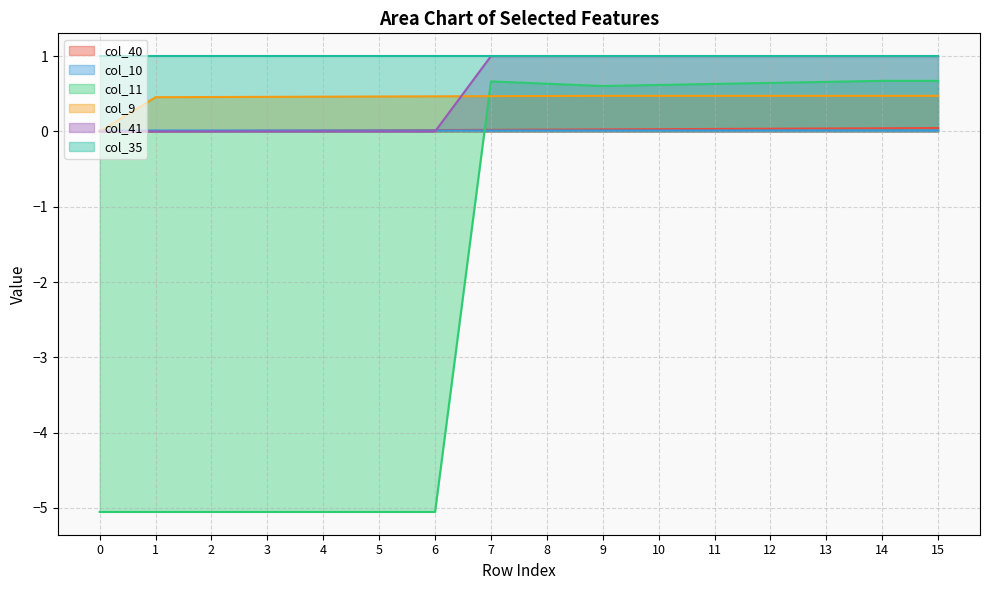

What is the difference between the col_41 values at 9 and 2?

1.0